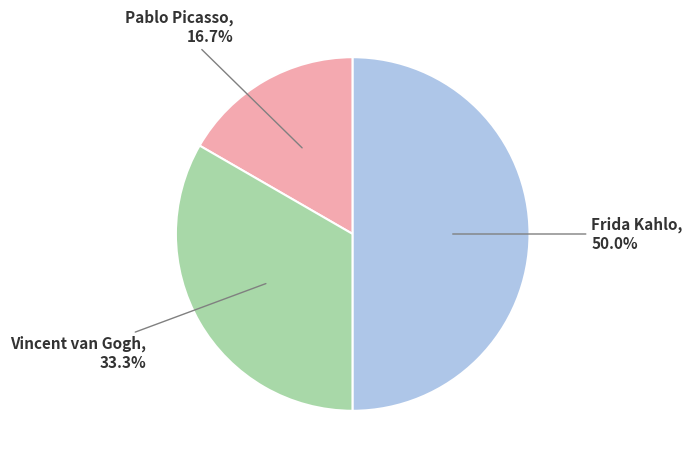

Which has a higher value, Vincent van Gogh or Frida Kahlo?

Frida Kahlo